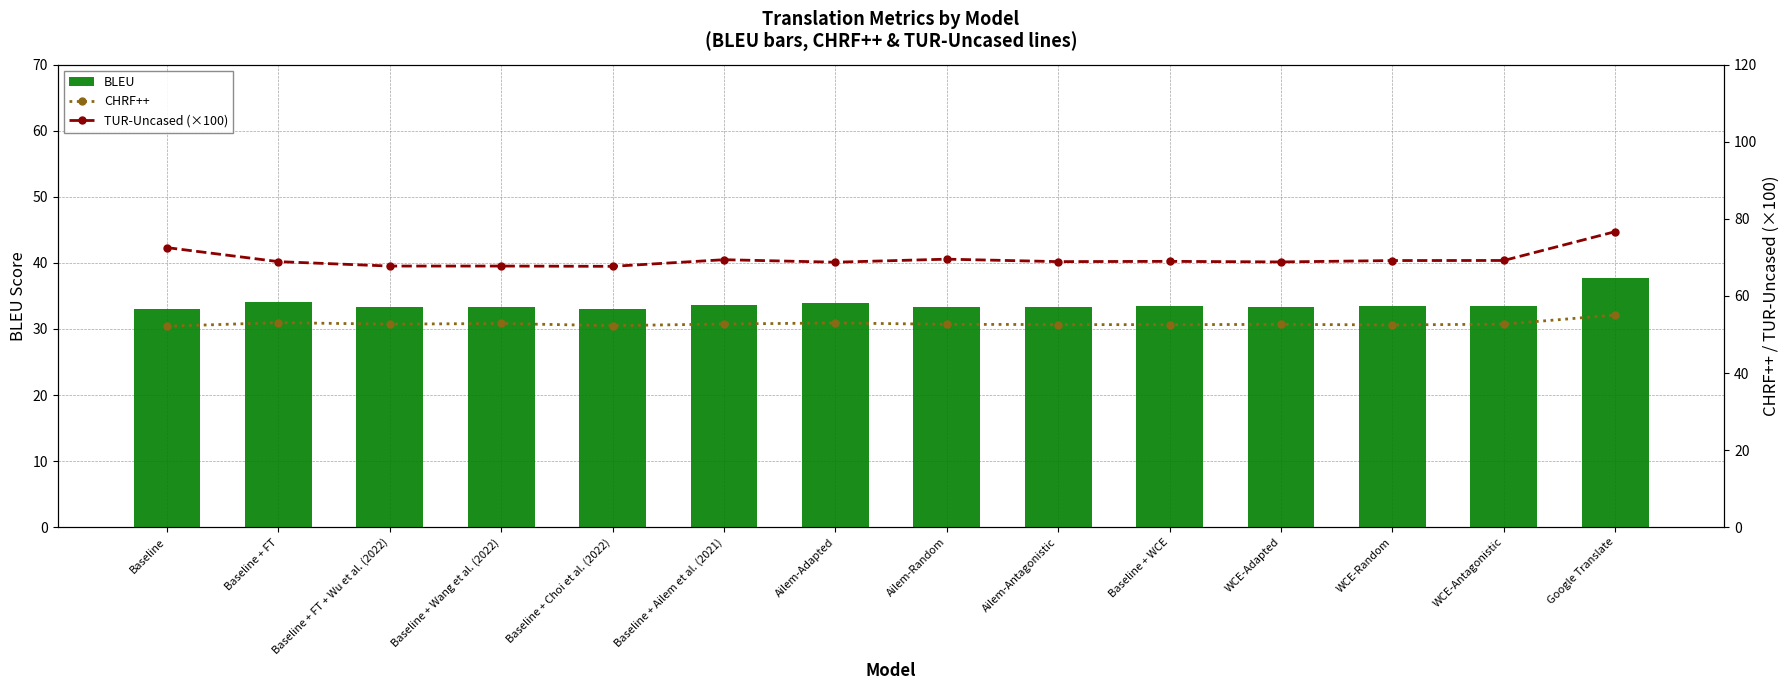

What is the difference between the maximum and second lowest values in the CHRF++ series?

2.8